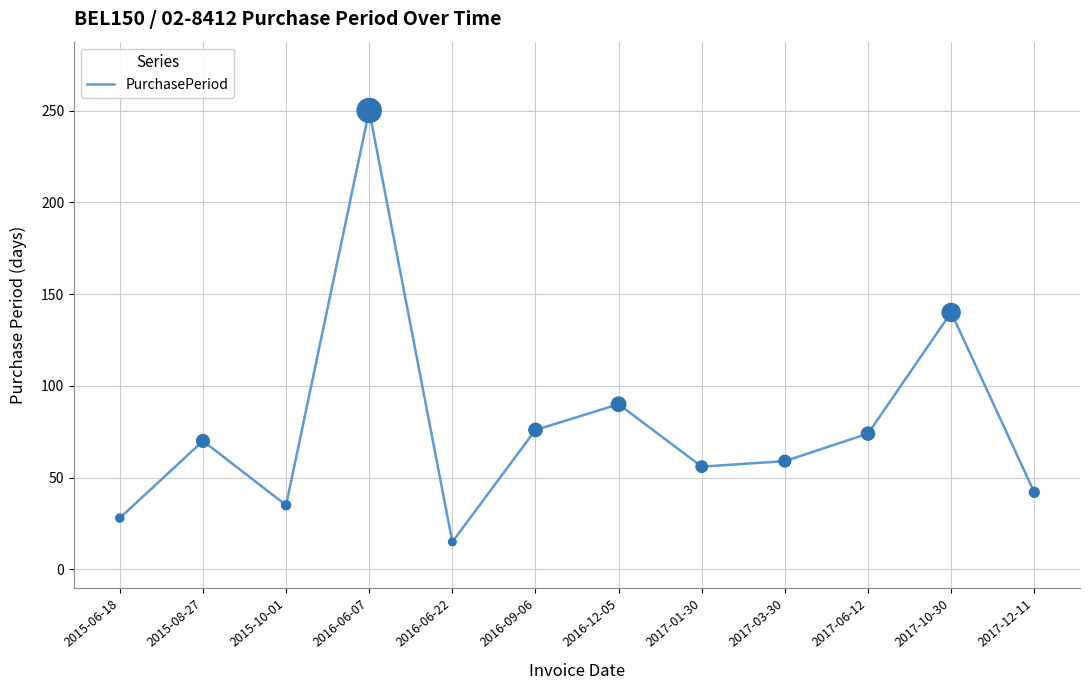

Which has a higher value, 2015-06-18 or 2016-06-22?

2015-06-18